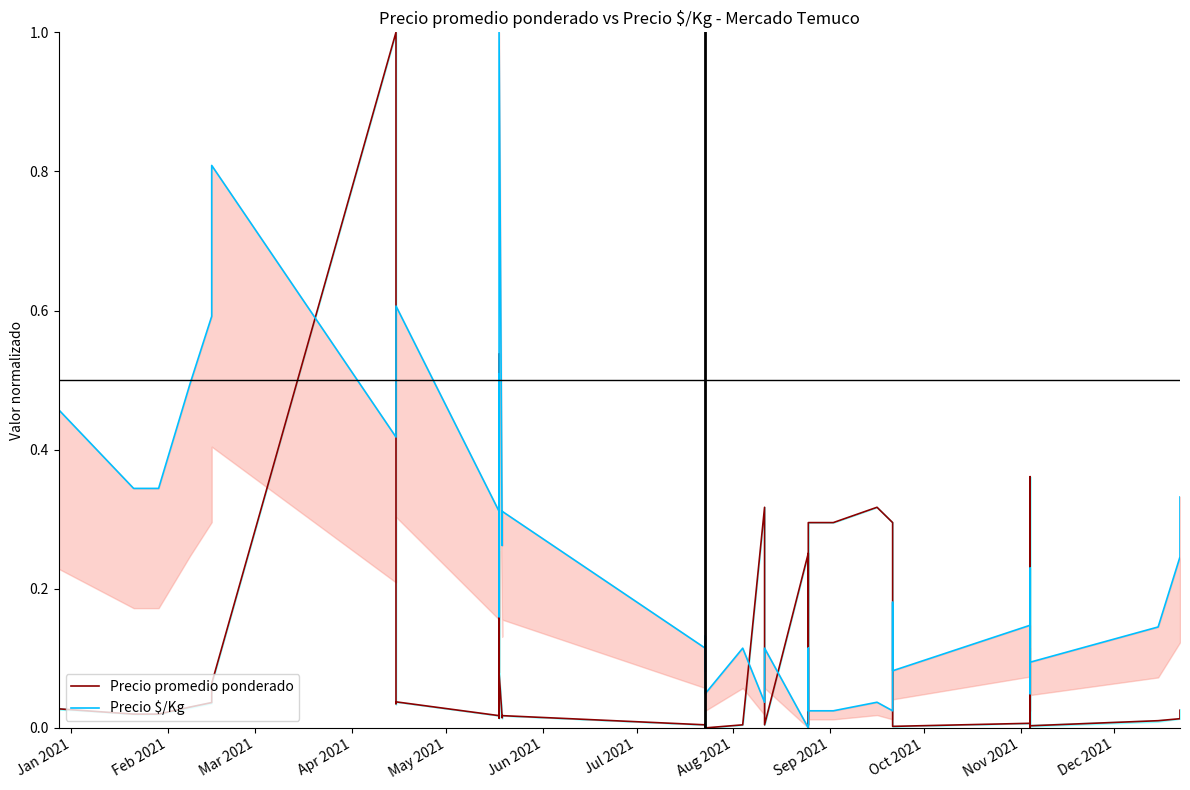

What is the value of the Precio $/Kg point at the 38th from the left?

0.1